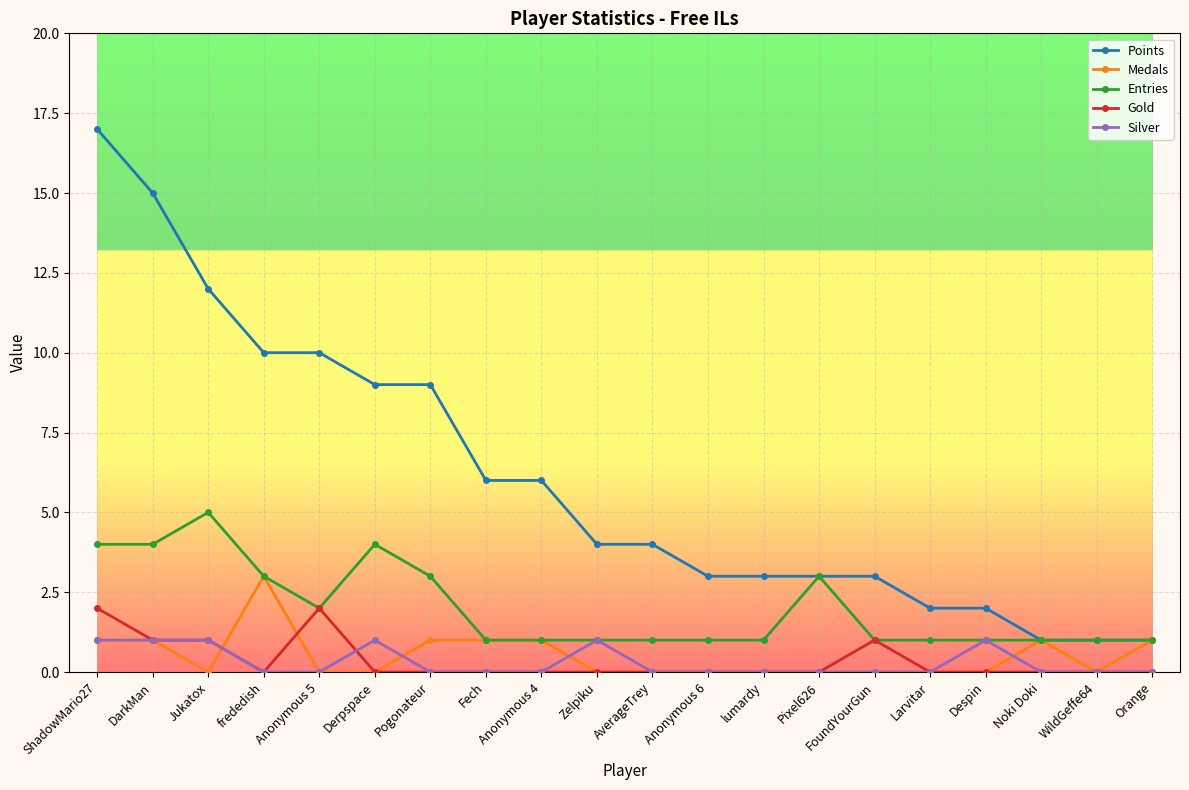

Which series changed the most between ShadowMario27 and frededish?

Points